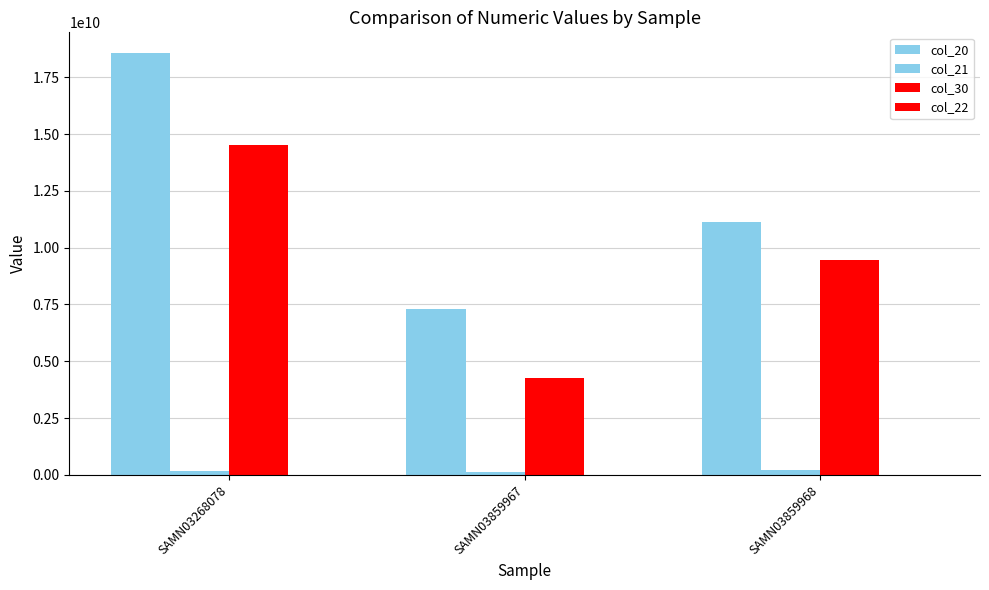

Are the bars horizontal?

No